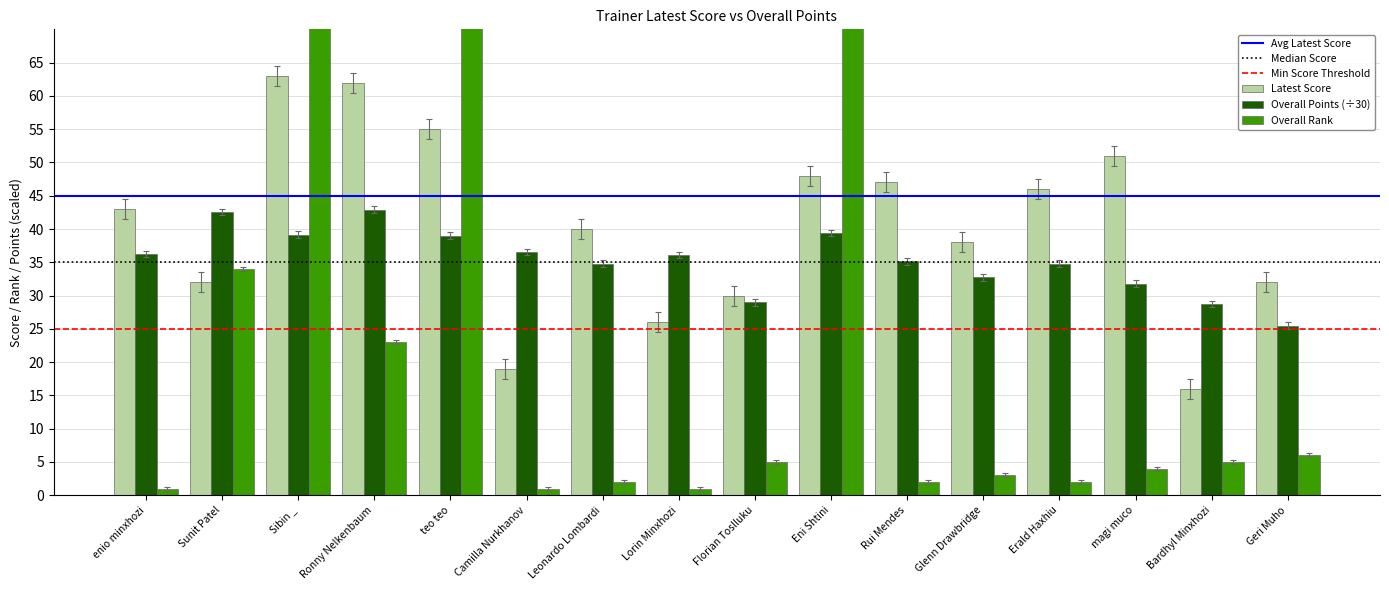

Where is overallPoints nearest to the value 33?

Glenn Drawbridge